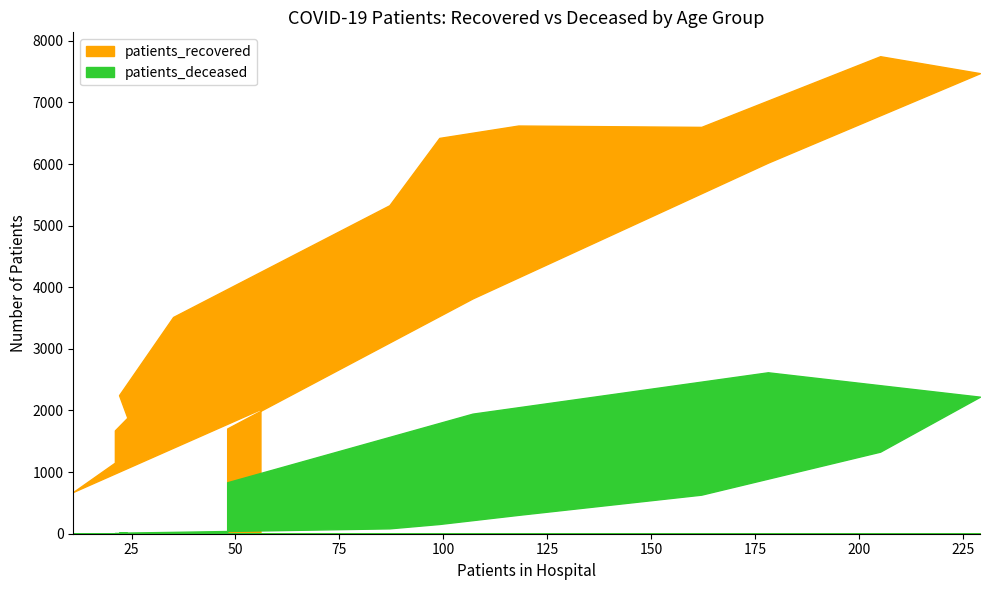

True or false: patients_recovered has a value of 2249 at 40 - 44.

True